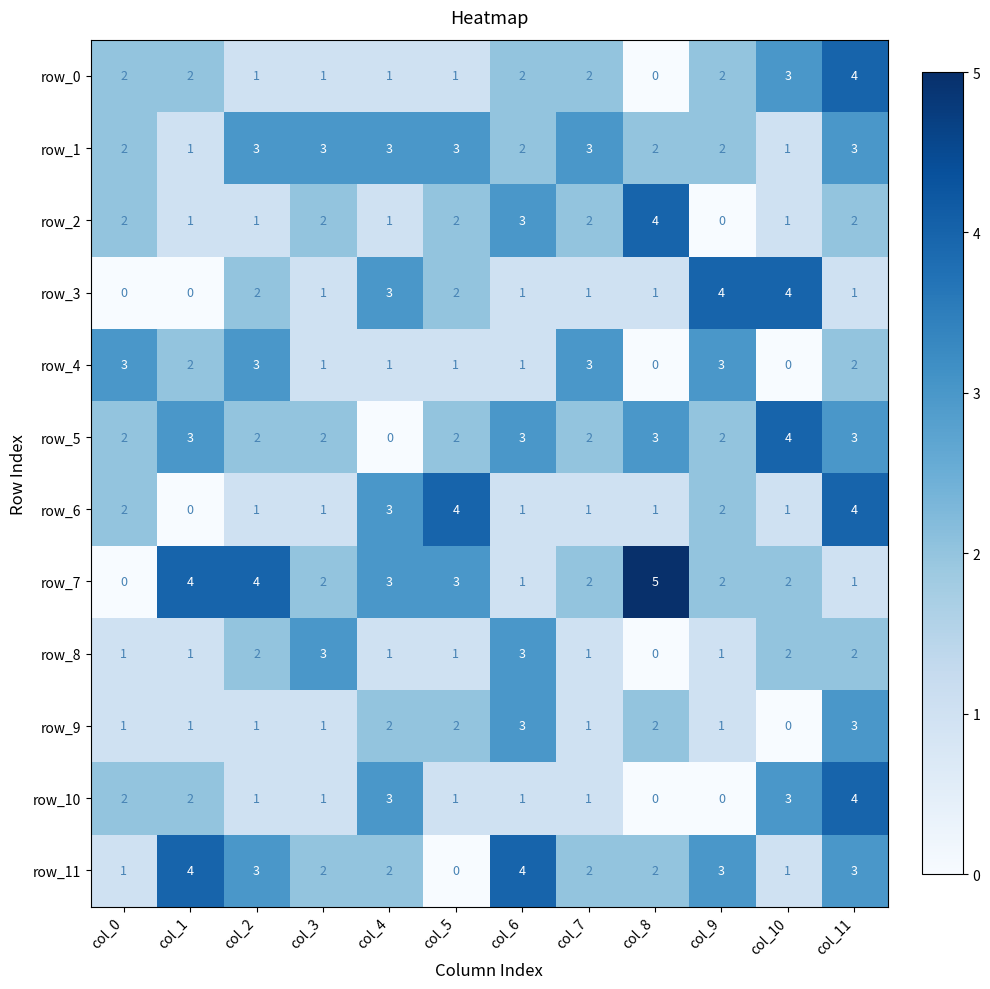

How many values in the row_4 series are below 2?

6